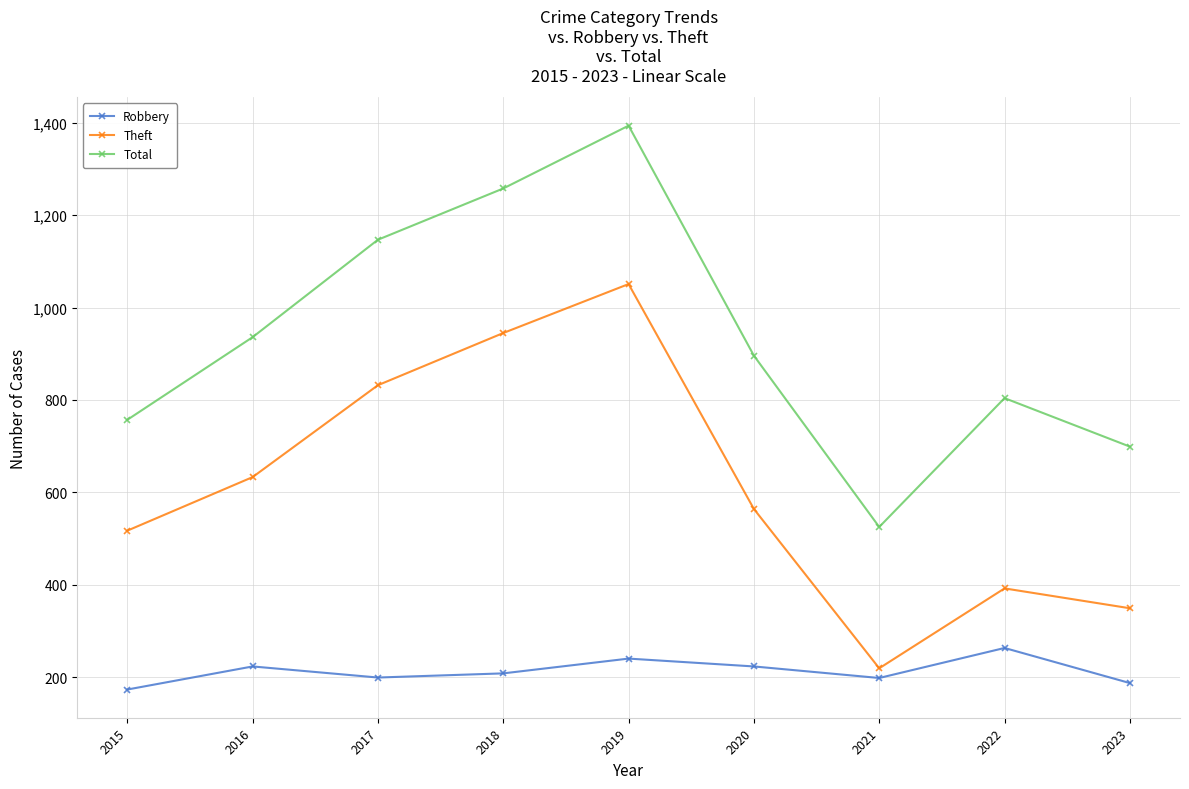

What are all the series names shown in the legend?

Robbery, Theft, Total